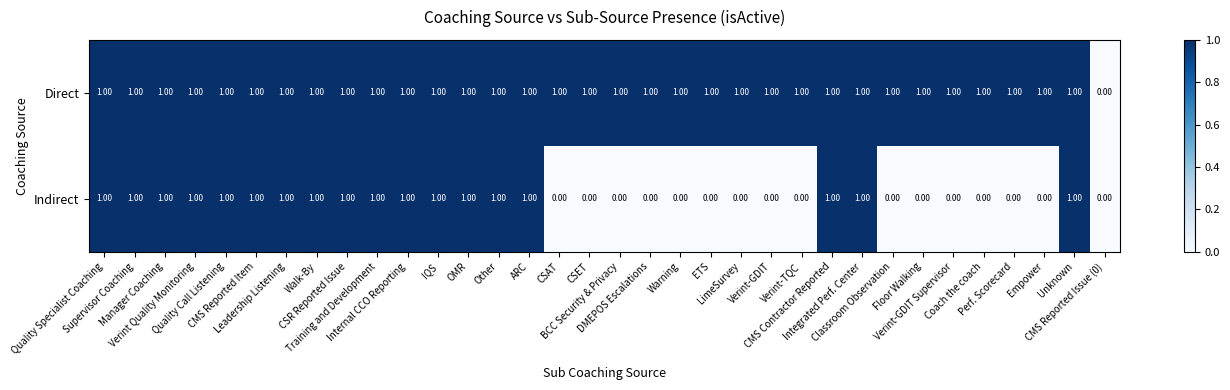

Rank the series by their average value, from highest to lowest.

Direct, Indirect